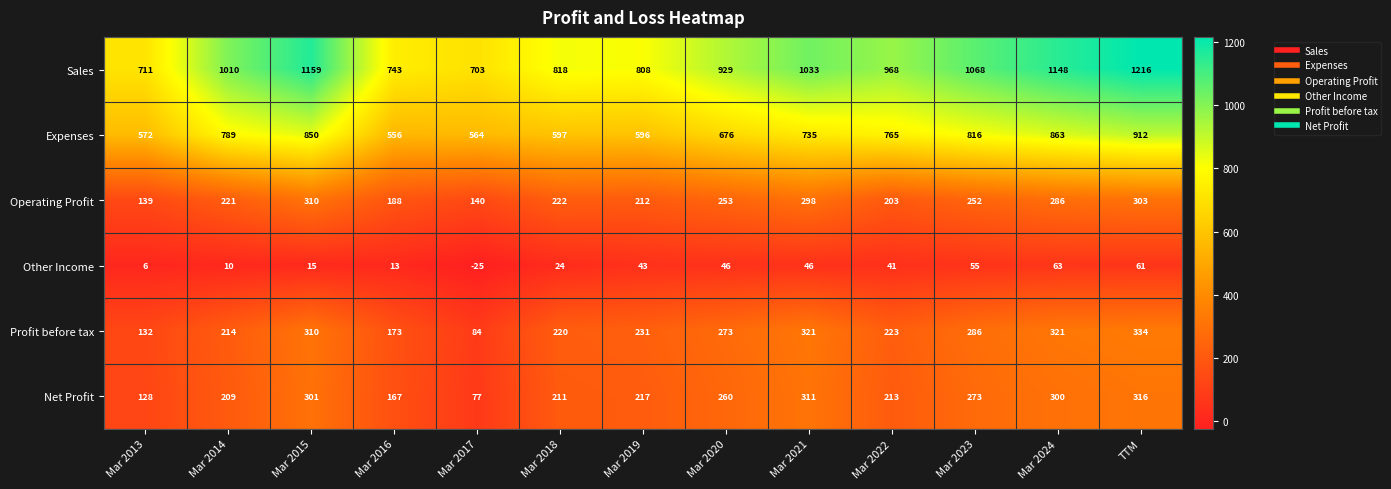

Which series has the largest total across all categories?

Sales